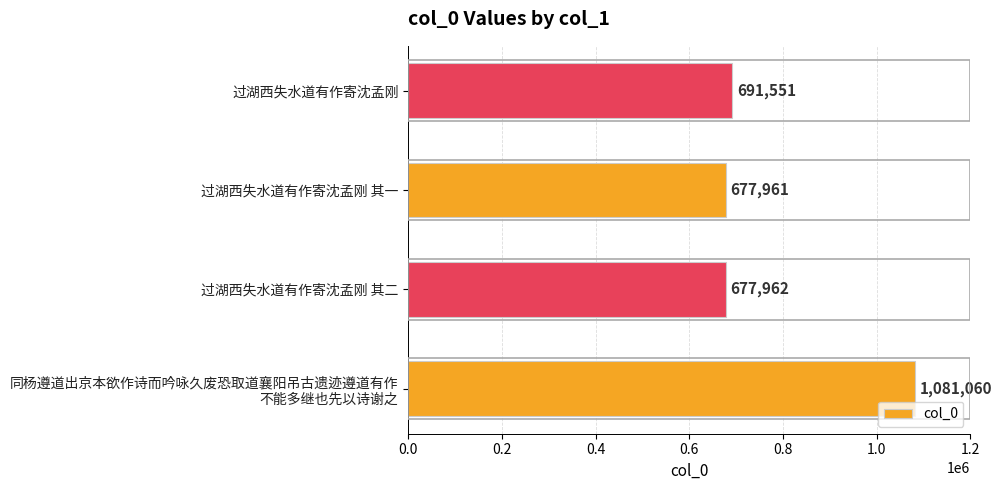

What is the sum of all values?

3128534